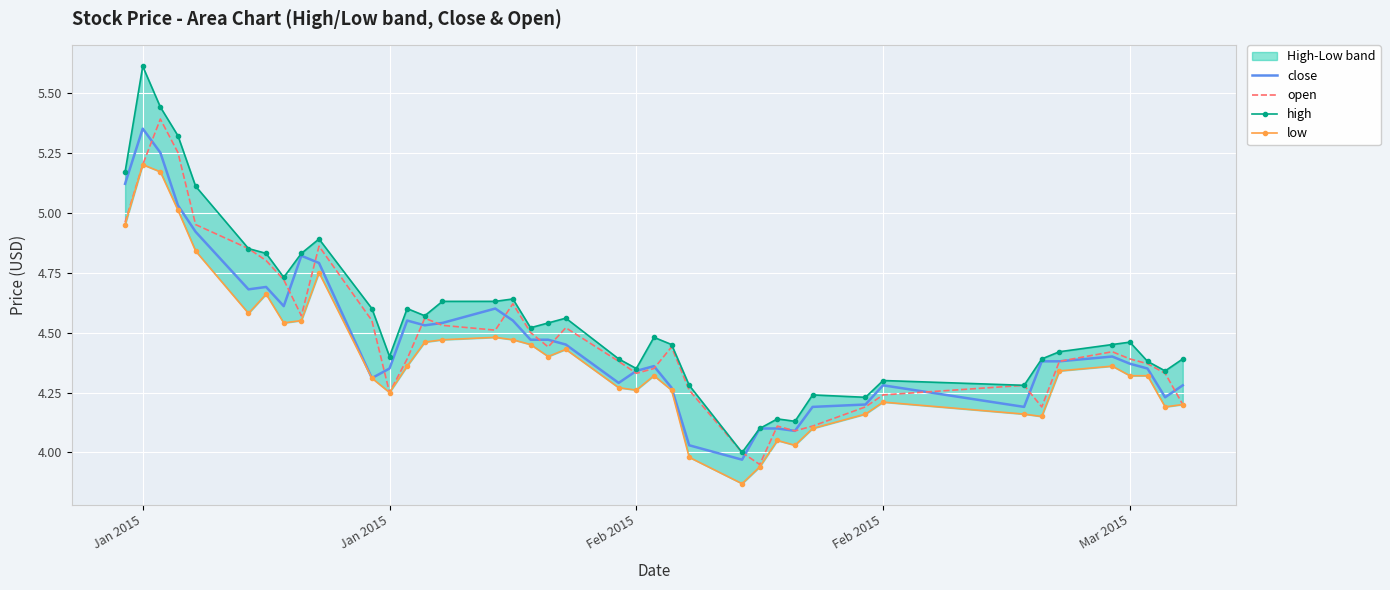

What is the maximum value for close?

5.3